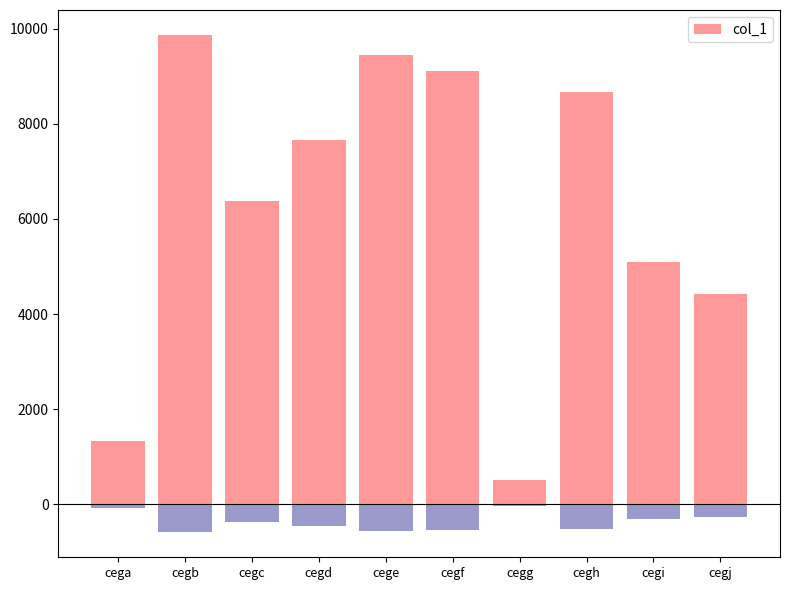

At which category does the chart reach its peak across all series?

cegb